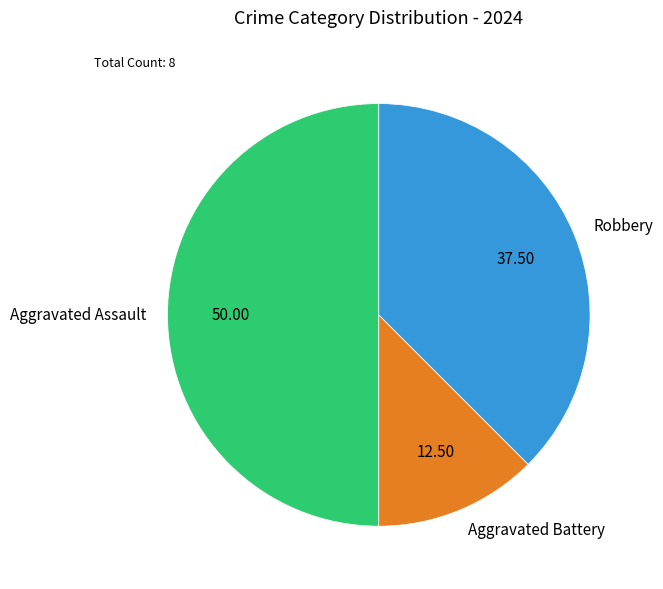

Approximately how many times larger is the value at Aggravated Battery compared to Robbery?

0.3